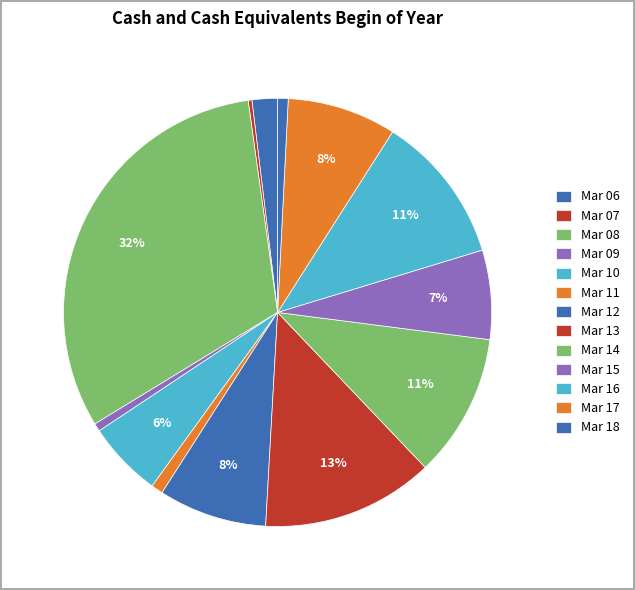

To the nearest percent, what is the difference between the largest and smallest slice percentages?

31%